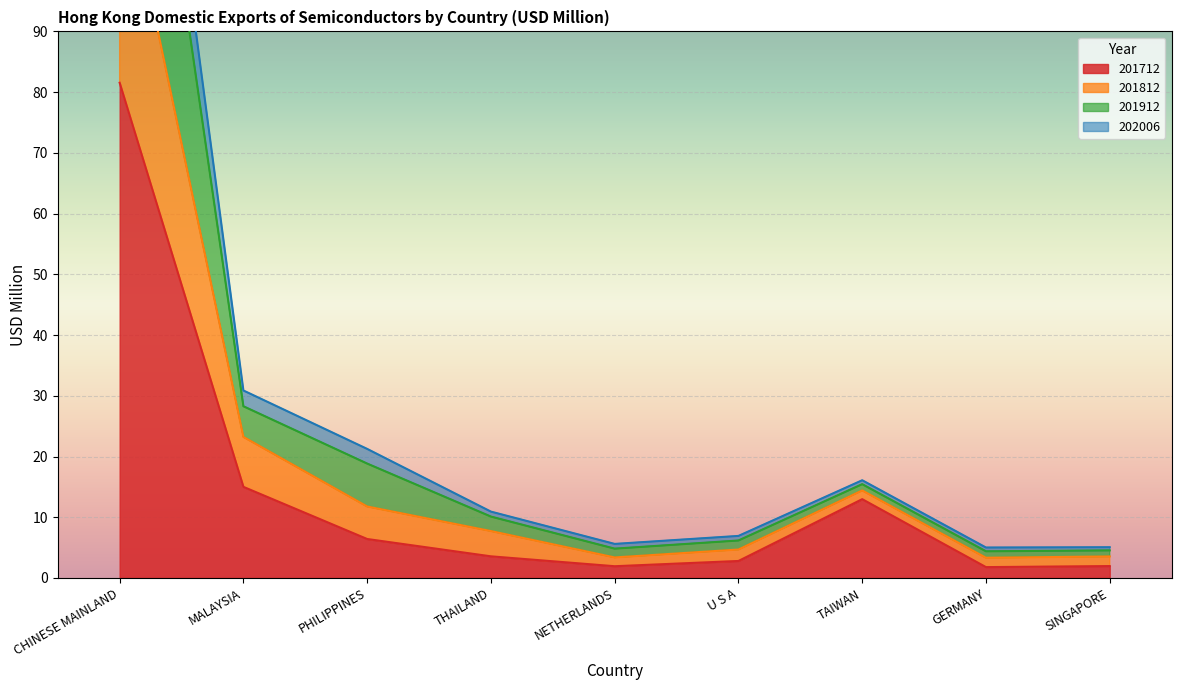

Between TAIWAN and GERMANY, which series saw the biggest shift?

201712